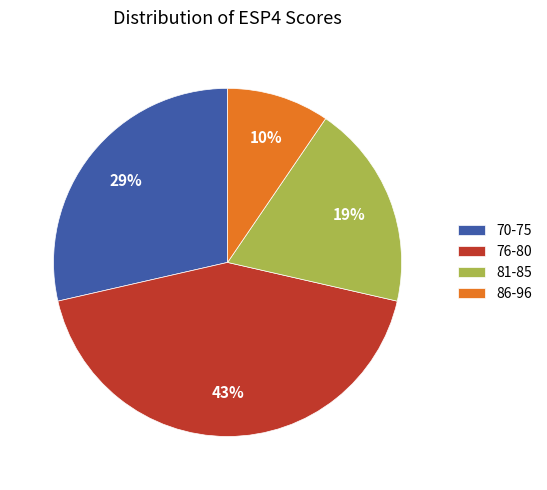

What percentage is the 70-75 slice, to the nearest percent?

29%